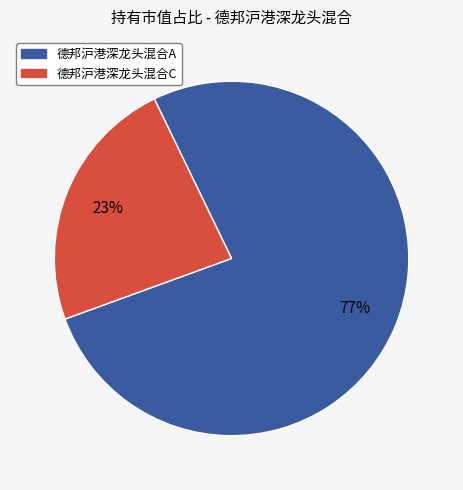

How many slices are in this pie chart?

2